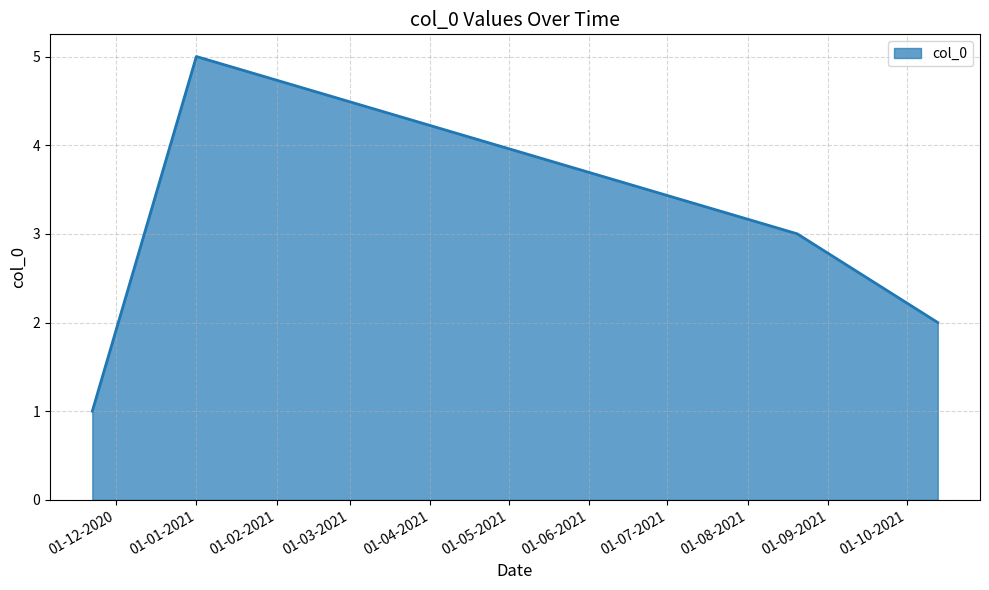

What is the maximum value shown in the chart?

5